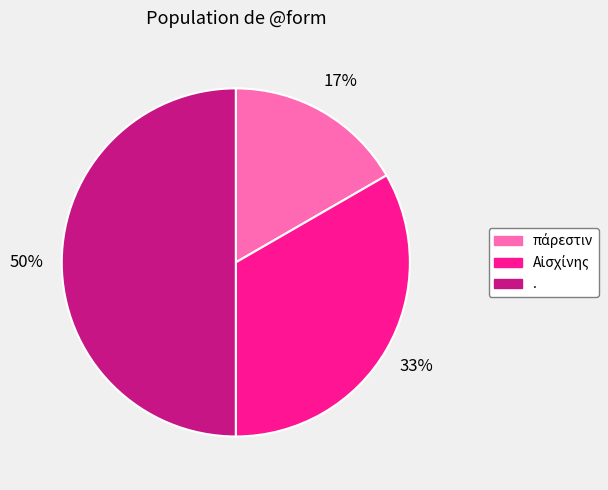

The . slice represents 43% of the pie. True or false?

False